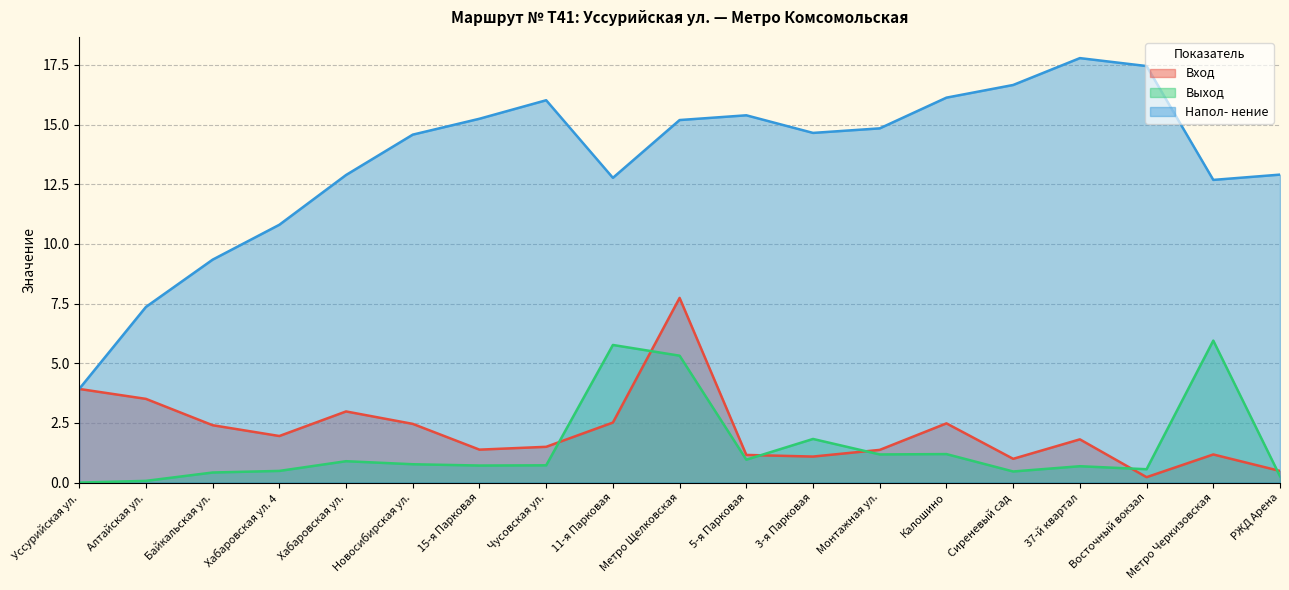

What is the label of the 2nd point from the right?

Метро Черкизовская